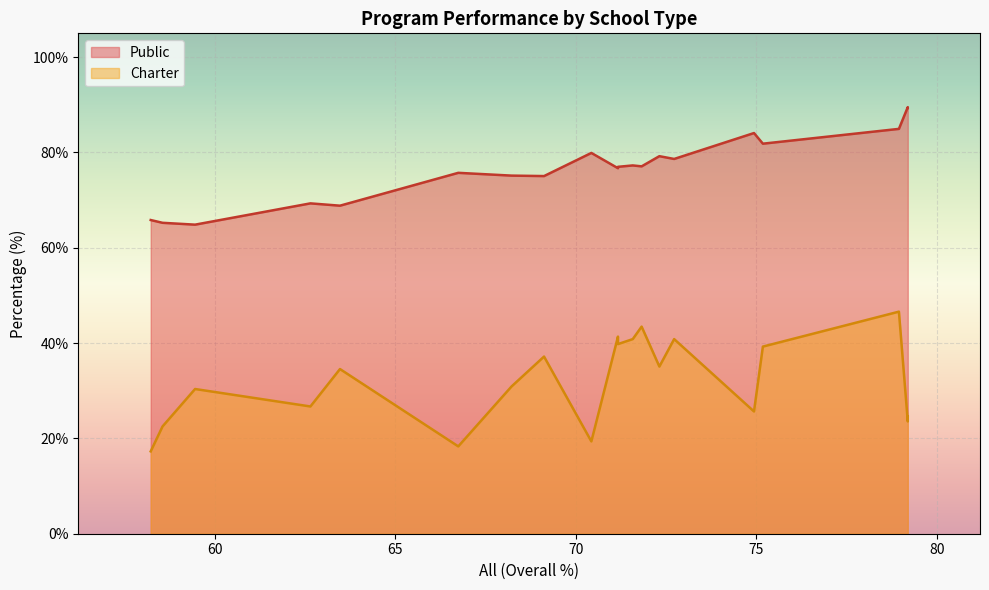

The Charter series shows 17.3 at FOOD AND SCIENCE TECHNOLOGY. True or false?

True